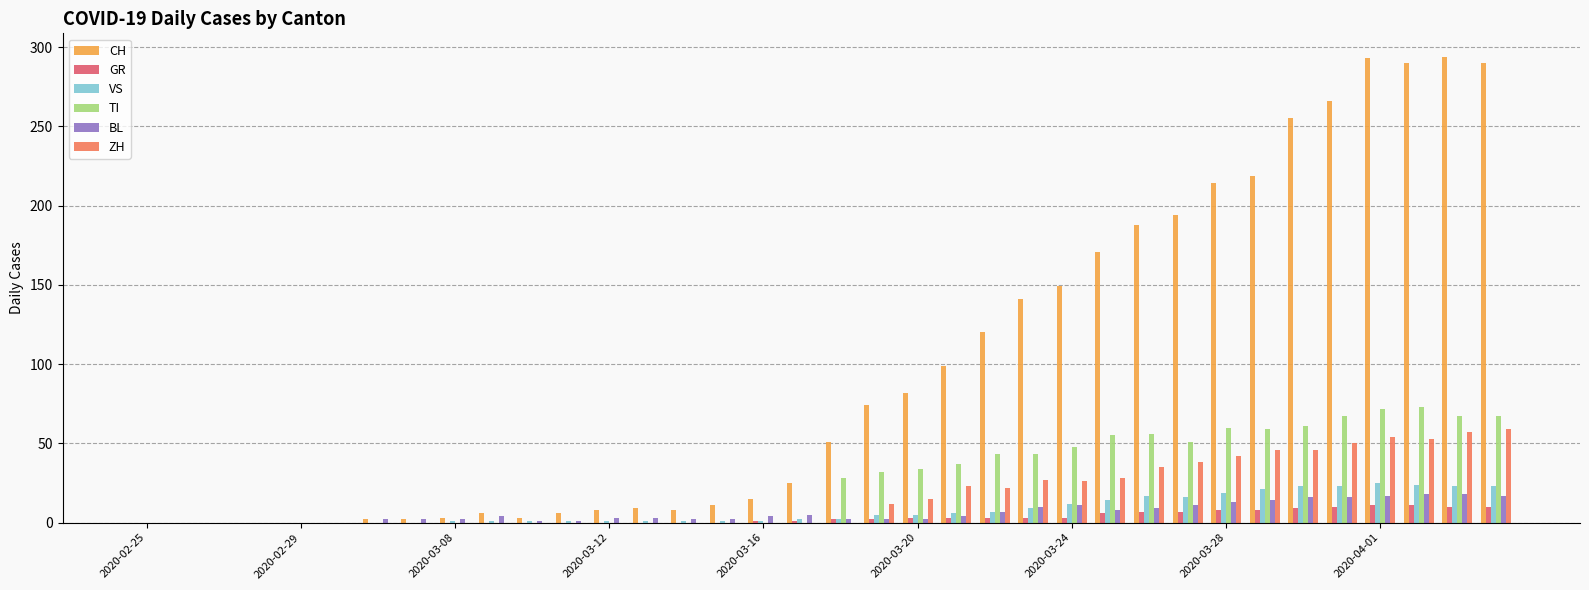

What is the average value of the ZH series?

18